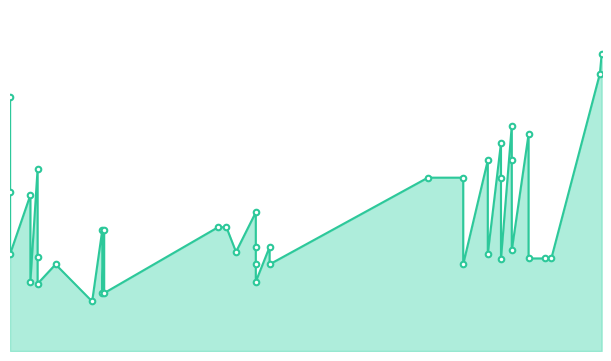

What is the difference between the second highest and minimum values?

657